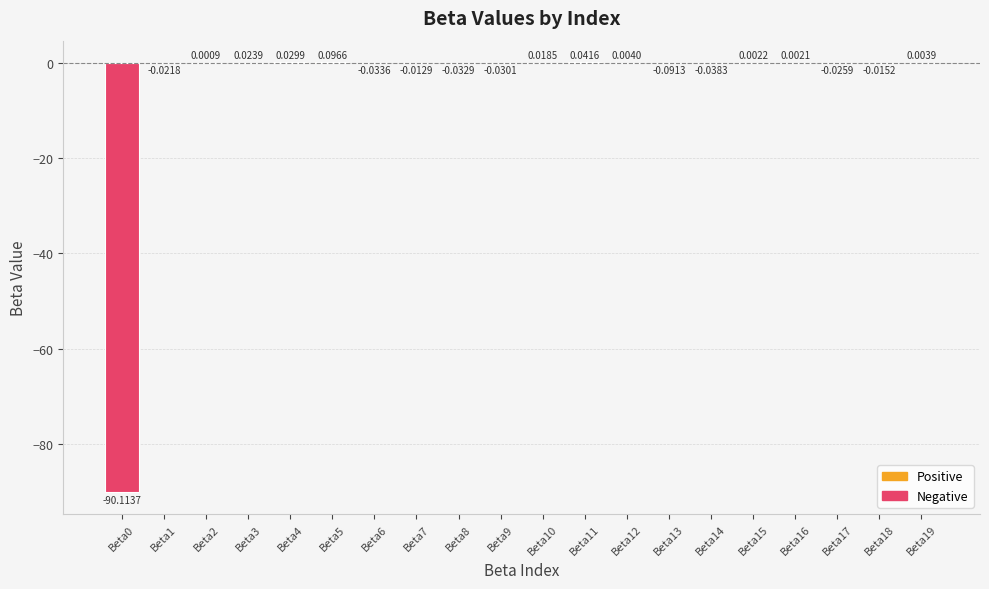

Between Beta7 and Beta2, which is larger?

Beta2